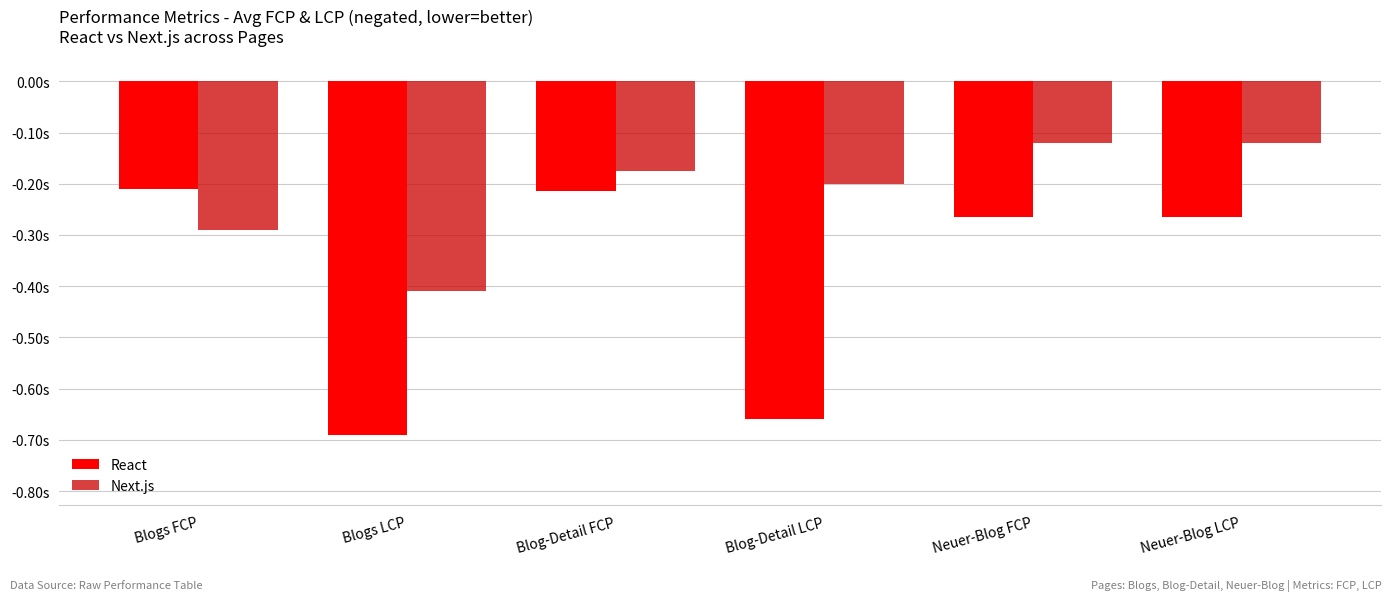

Which series has the largest total across all categories?

Next.js